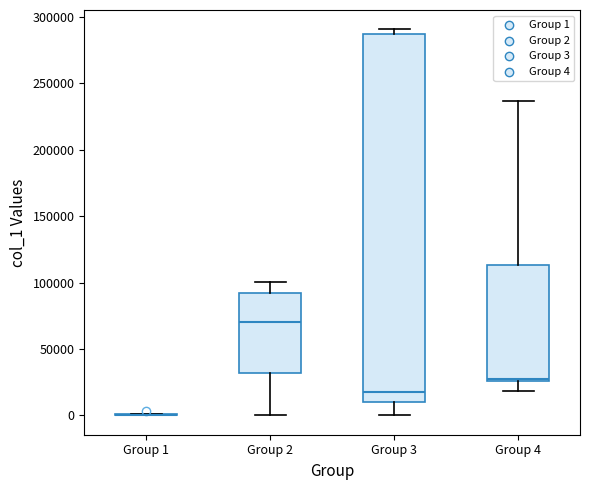

Where is the upper edge of the box for Group 3 on the y-axis? The values are not printed on the chart, so give them approximately, as read against the axis.

285000